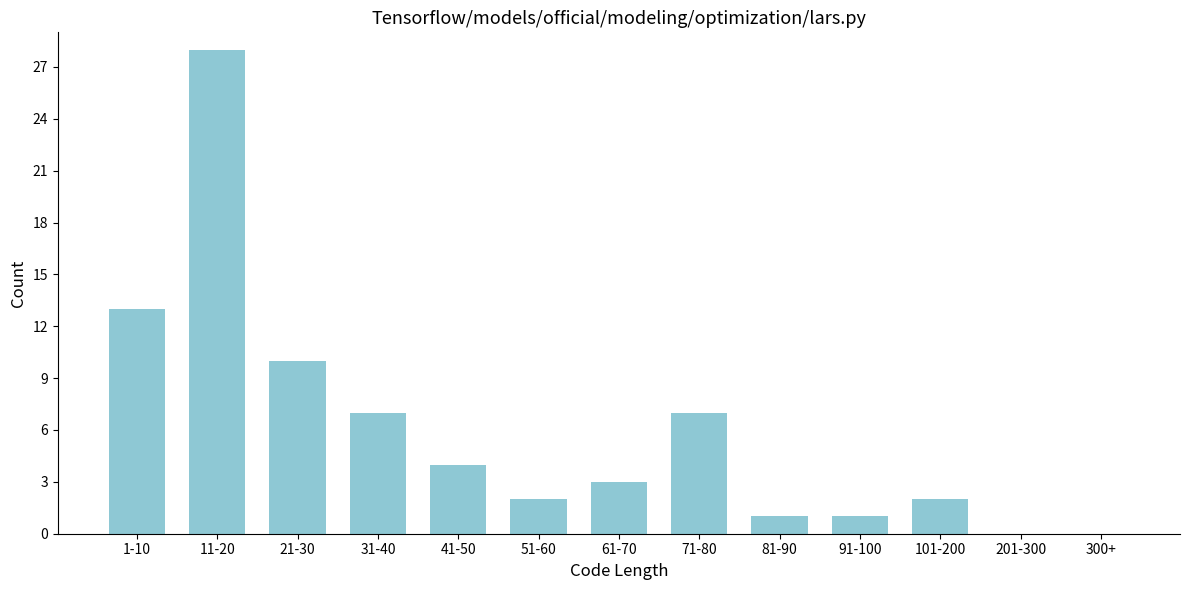

Reading left to right, list all the values displayed in this chart.

1-10=13	11-20=28	21-30=10	31-40=7	41-50=4	51-60=2	61-70=3	71-80=7	81-90=1	91-100=1	101-200=2	201-300=0	300+=0